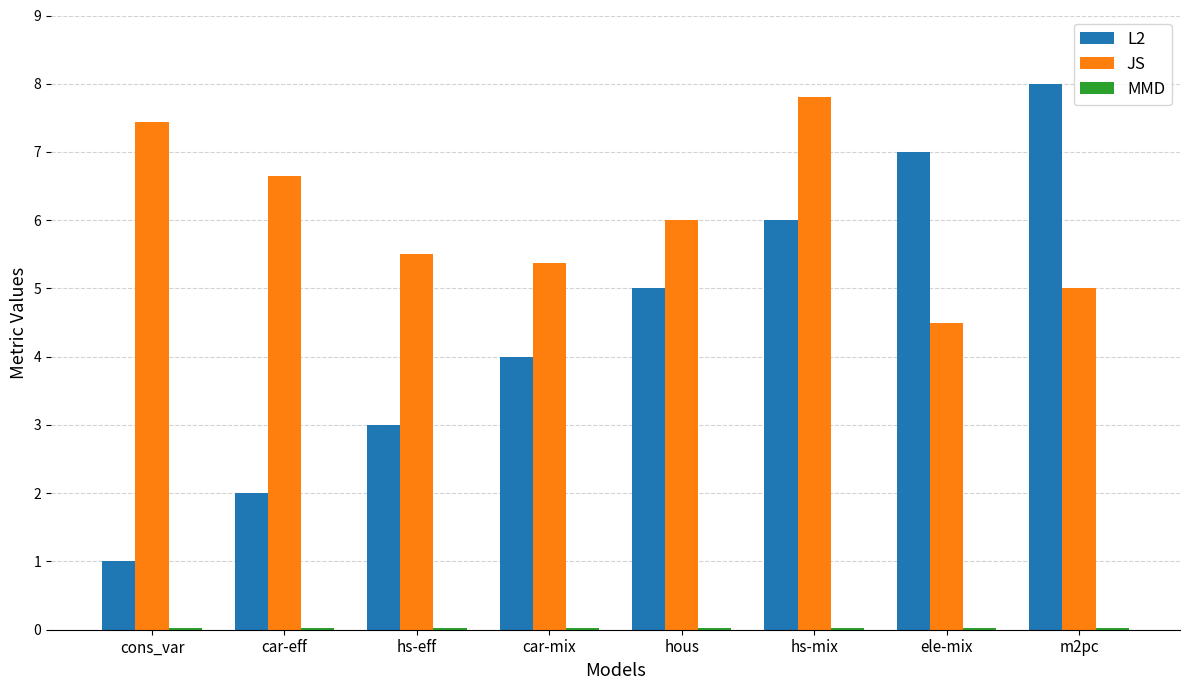

Are the bars horizontal?

No